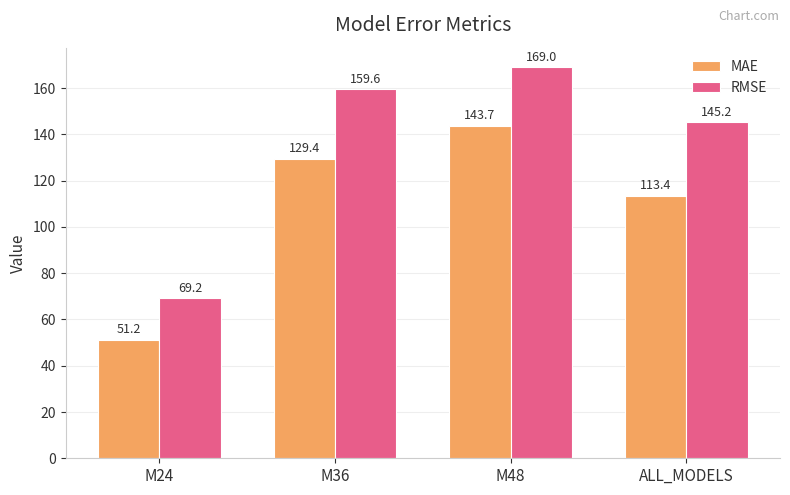

List the labels in order of RMSE value, largest first.

M48, M36, ALL_MODELS, M24